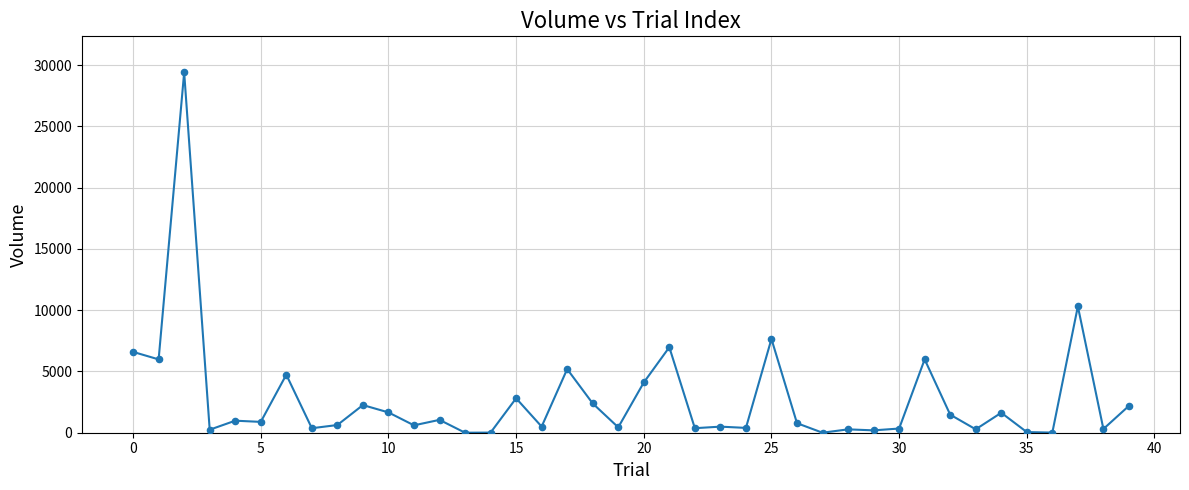

What is the greatest value displayed?

29401.8